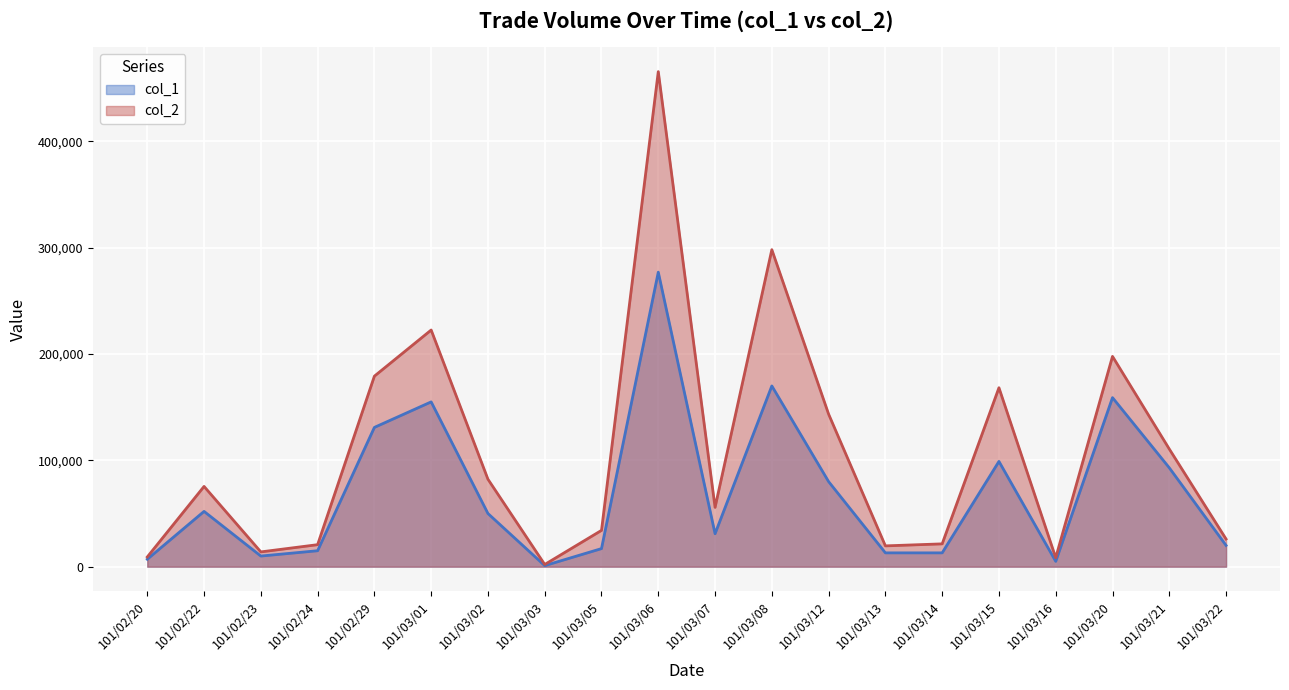

What position from the right is 101/02/23?

18